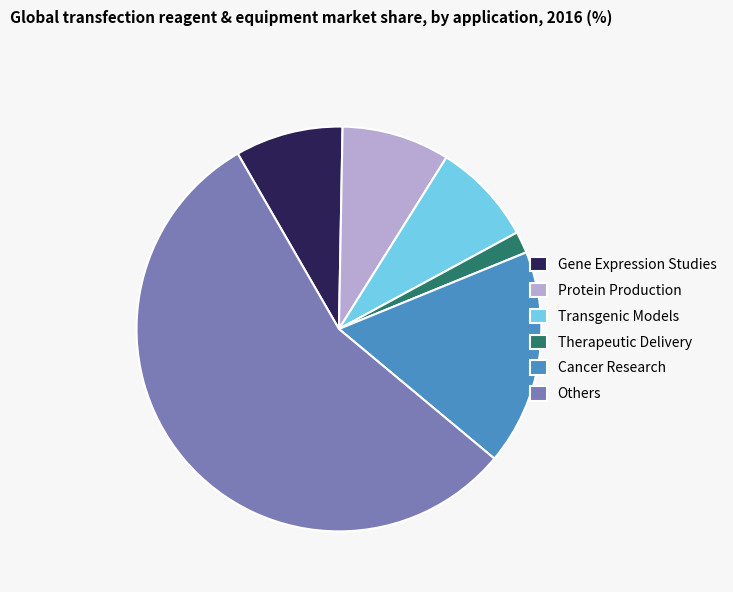

Which category has the biggest portion of the pie?

Others